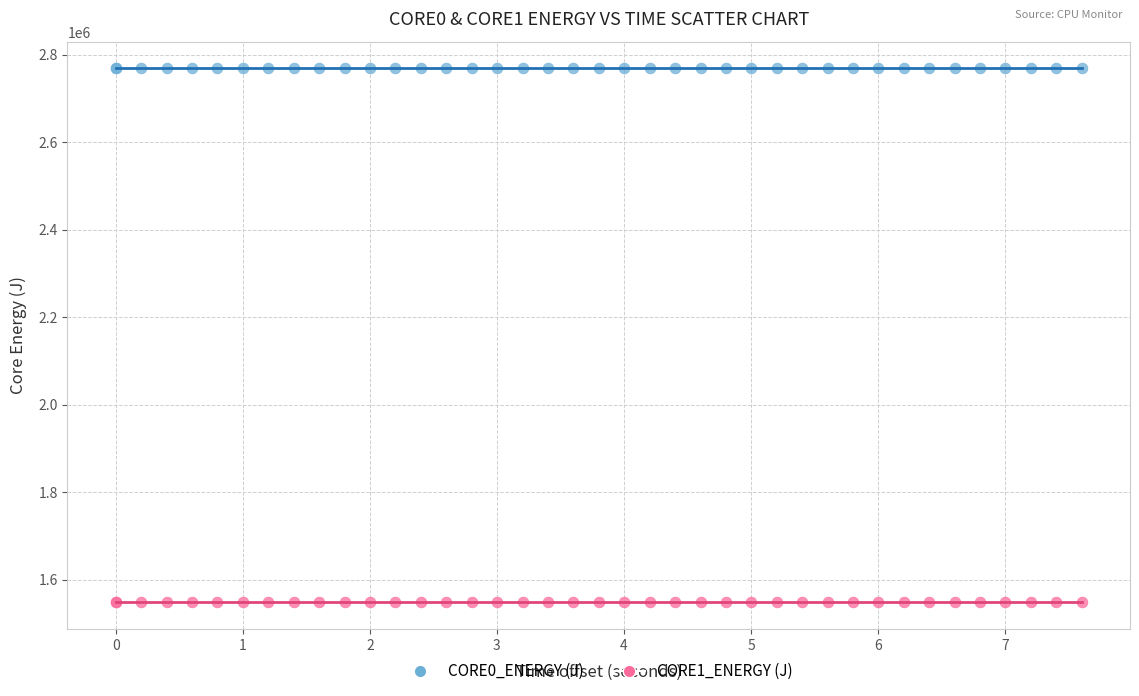

Which series reaches the maximum Y coordinate?

CORE0_ENERGY (J)